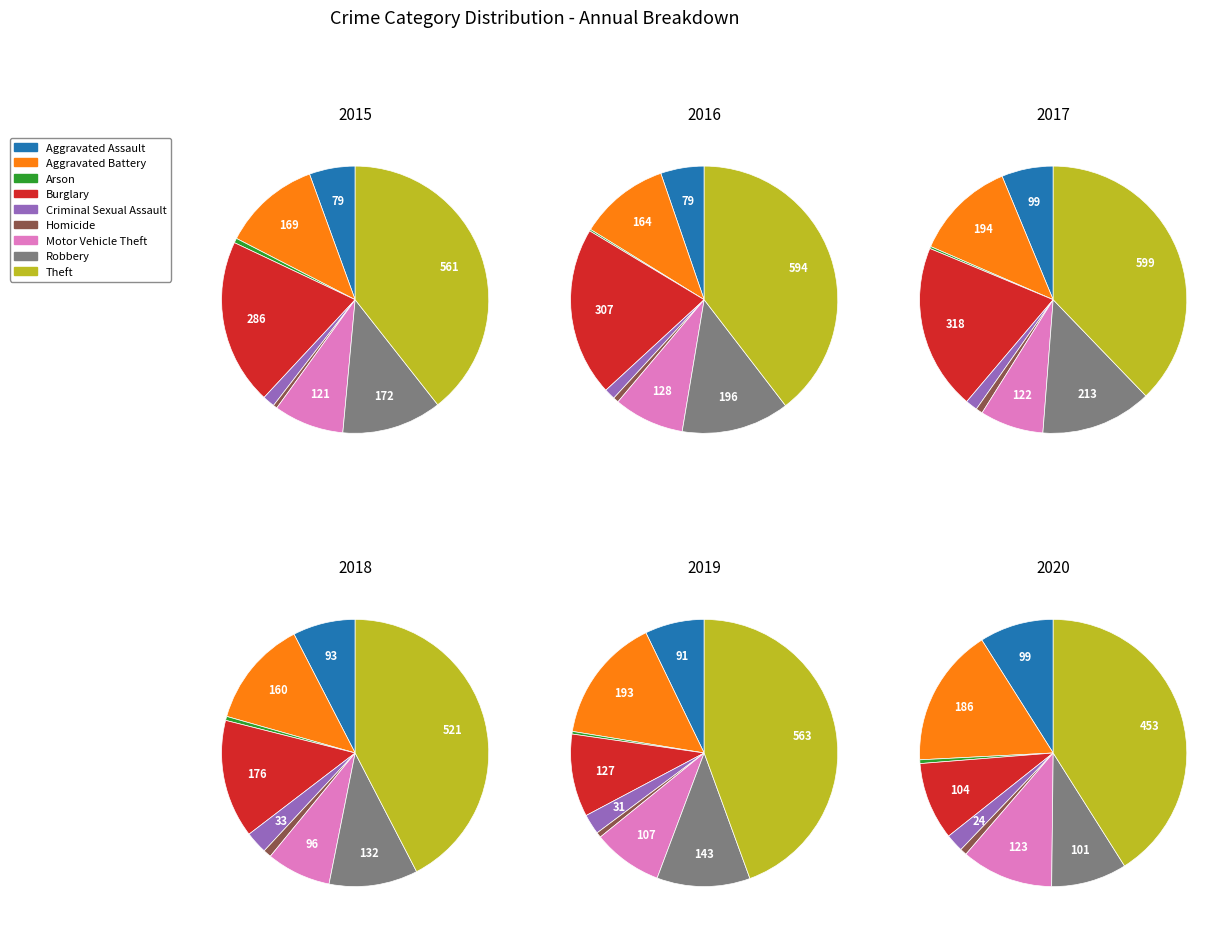

Which has a higher value, Motor Vehicle Theft or Aggravated Battery?

Aggravated Battery